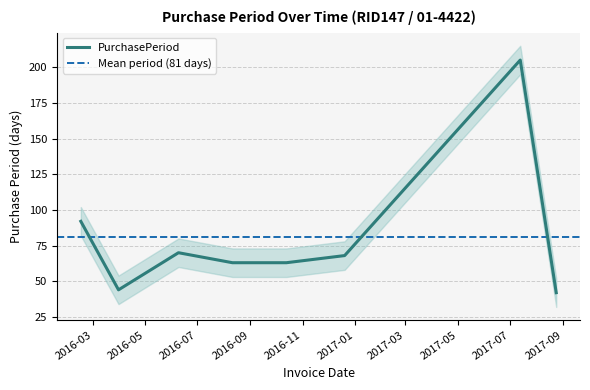

True or false: there are more than 0 points higher than both neighbors.

True